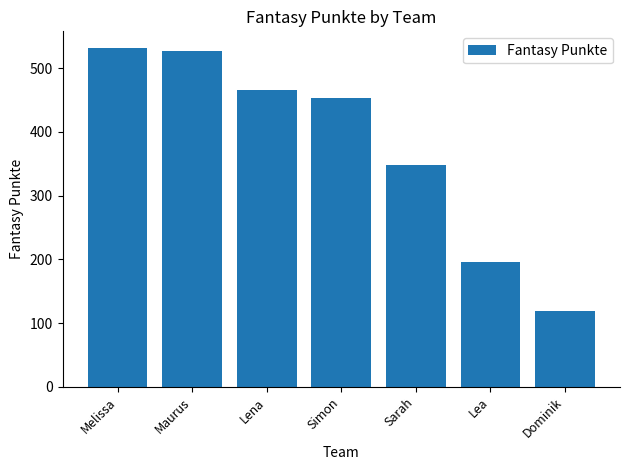

What position from the right is Maurus?

6